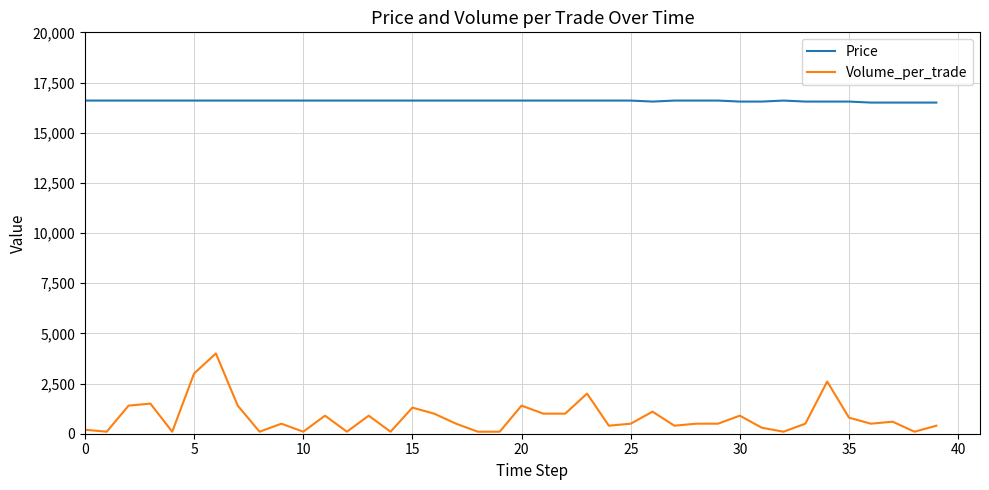

List the series in order of their overall mean, highest first.

Price, Volume_per_trade